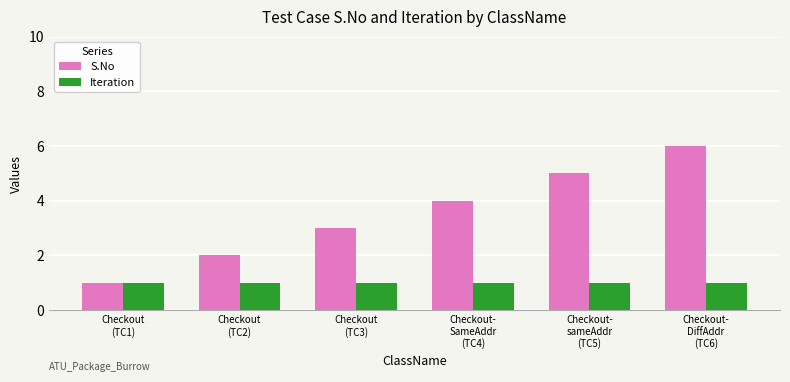

Which series changed the most between Checkout
(TC2) and Checkout
(TC3)?

S.No